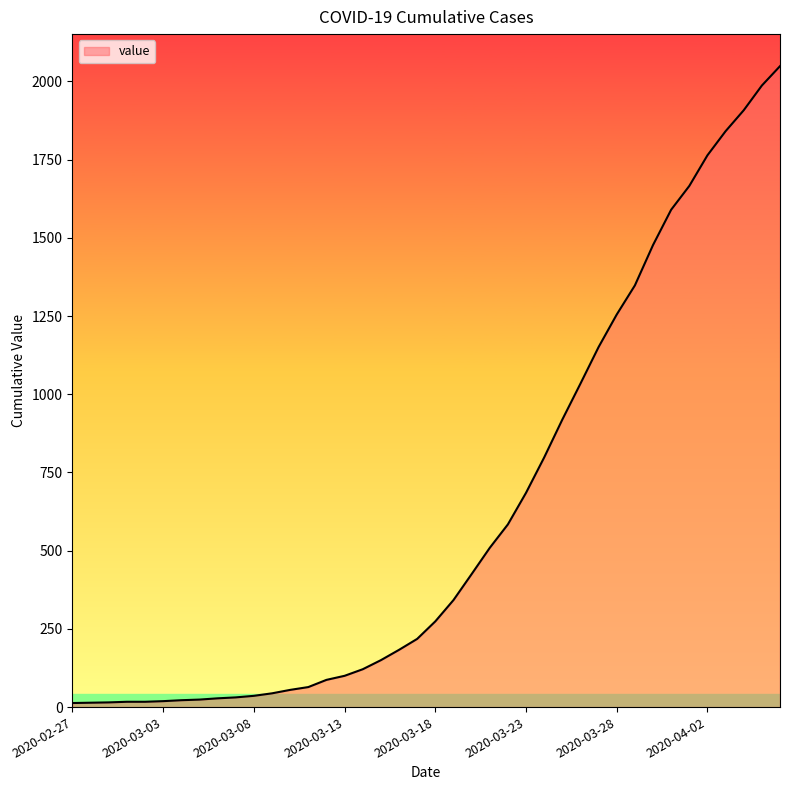

What is the maximum value shown in the chart?

2049